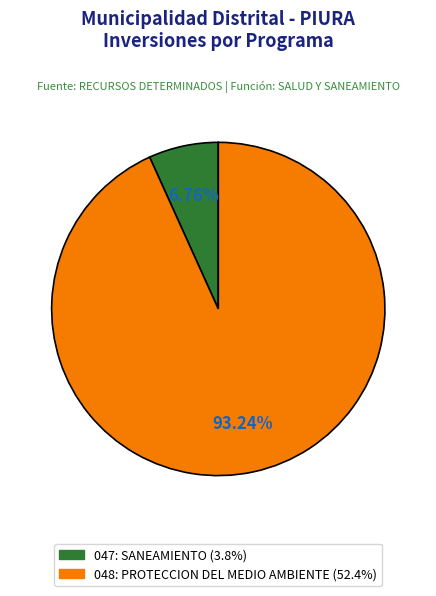

To the nearest percent, what is the difference between the largest and smallest slice percentages?

86%